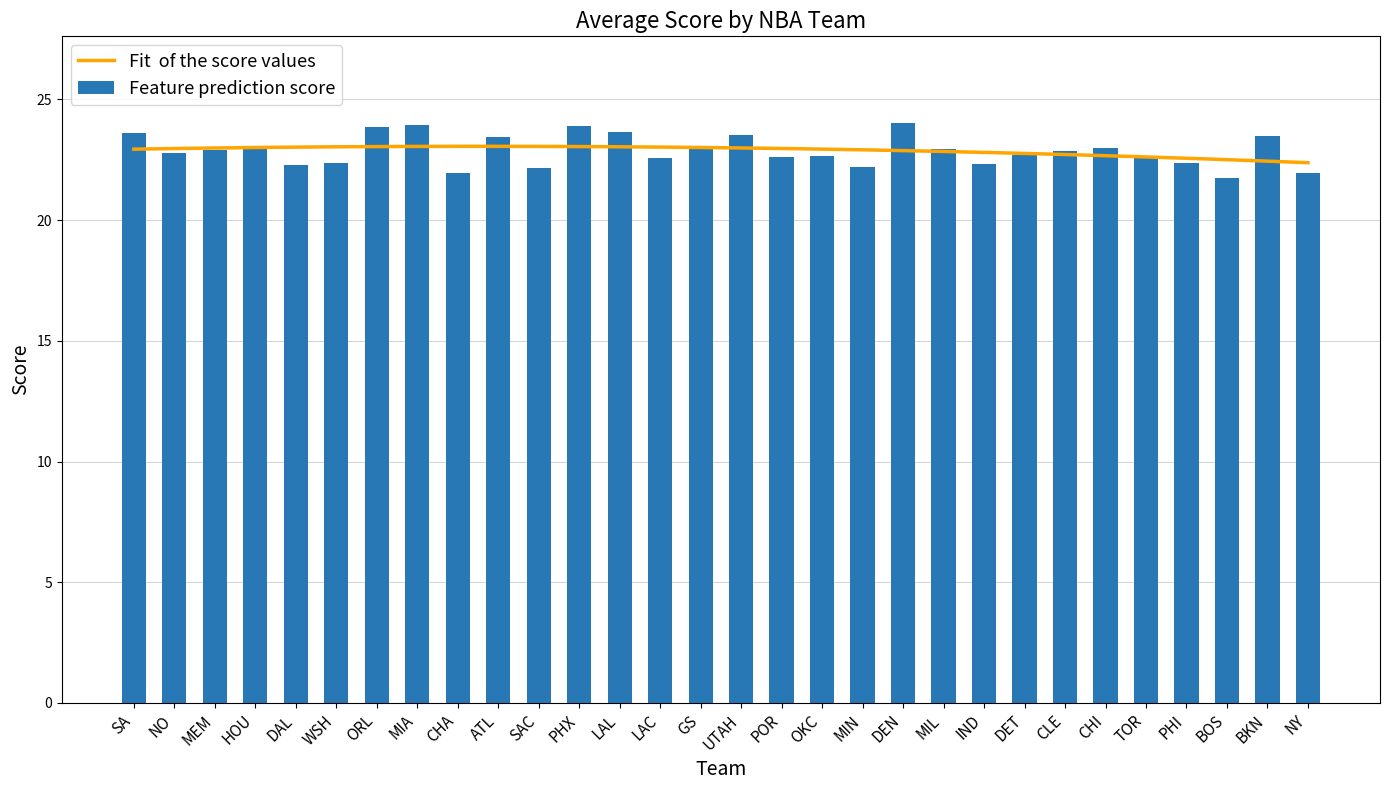

What is the label of the 7th bar from the right?

CLE